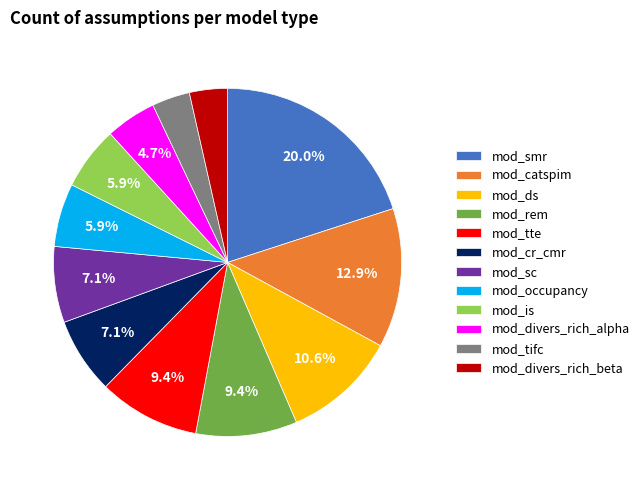

Is the sum of mod_tte and mod_ds greater than half?

No